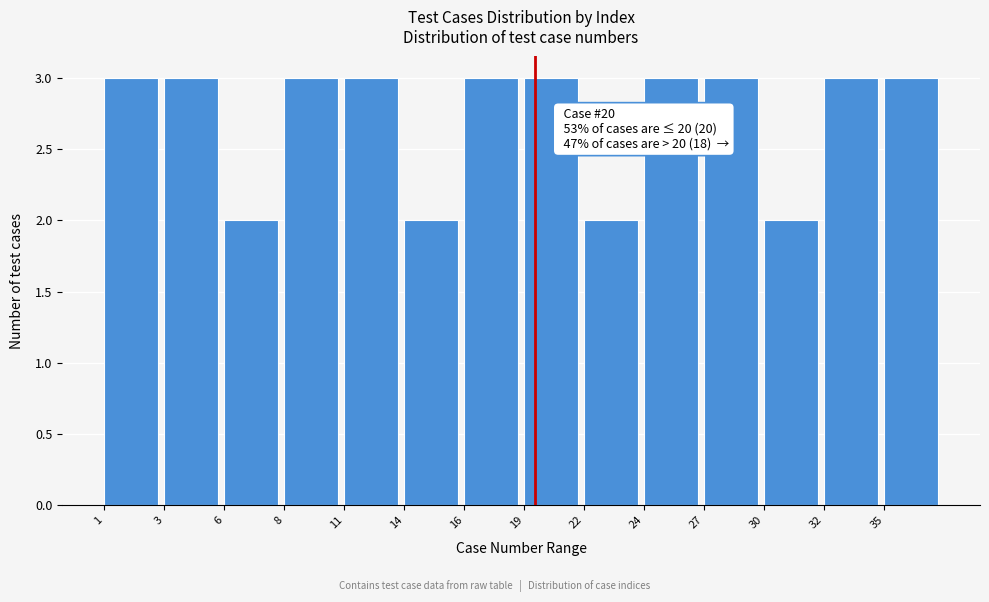

Reading left to right, list all the values displayed in this chart.

3	3	2	3	3	2	3	3	2	3	3	2	3	3